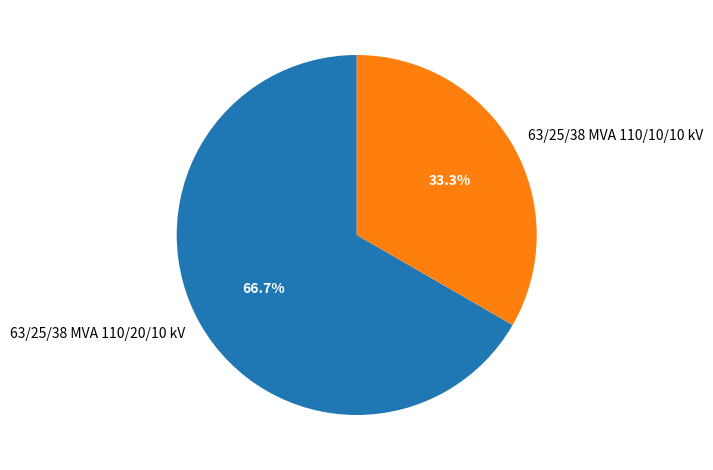

True or false: 63/25/38 MVA 110/10/10 kV accounts for 33% of the total.

True